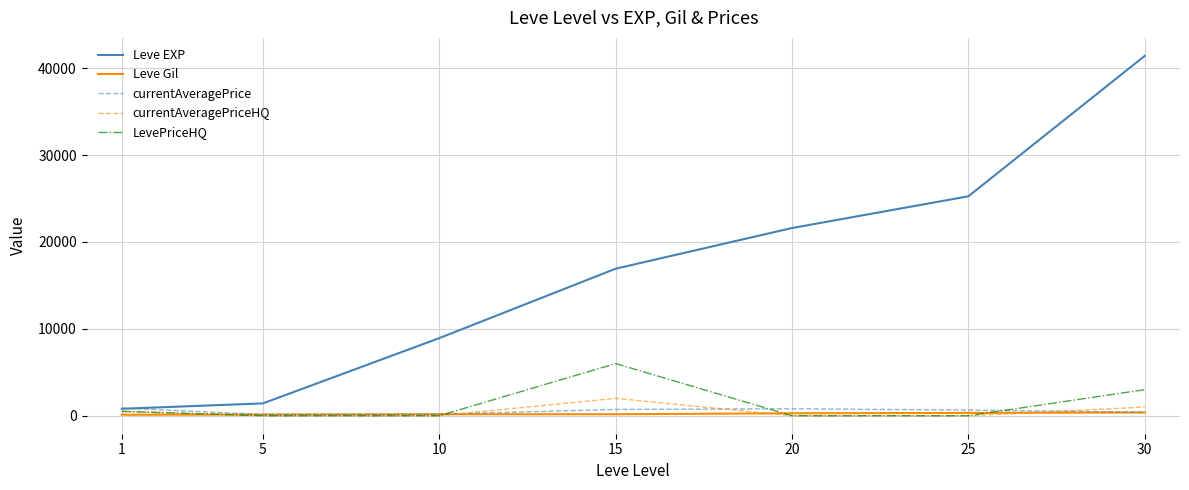

True or false: currentAveragePriceHQ has more than 1 interior local peaks.

False